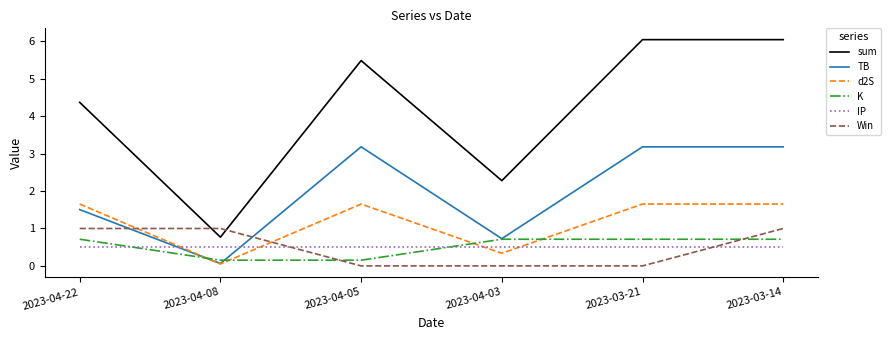

Between 2023-04-08 and 2023-04-05, which series saw the biggest shift?

sum